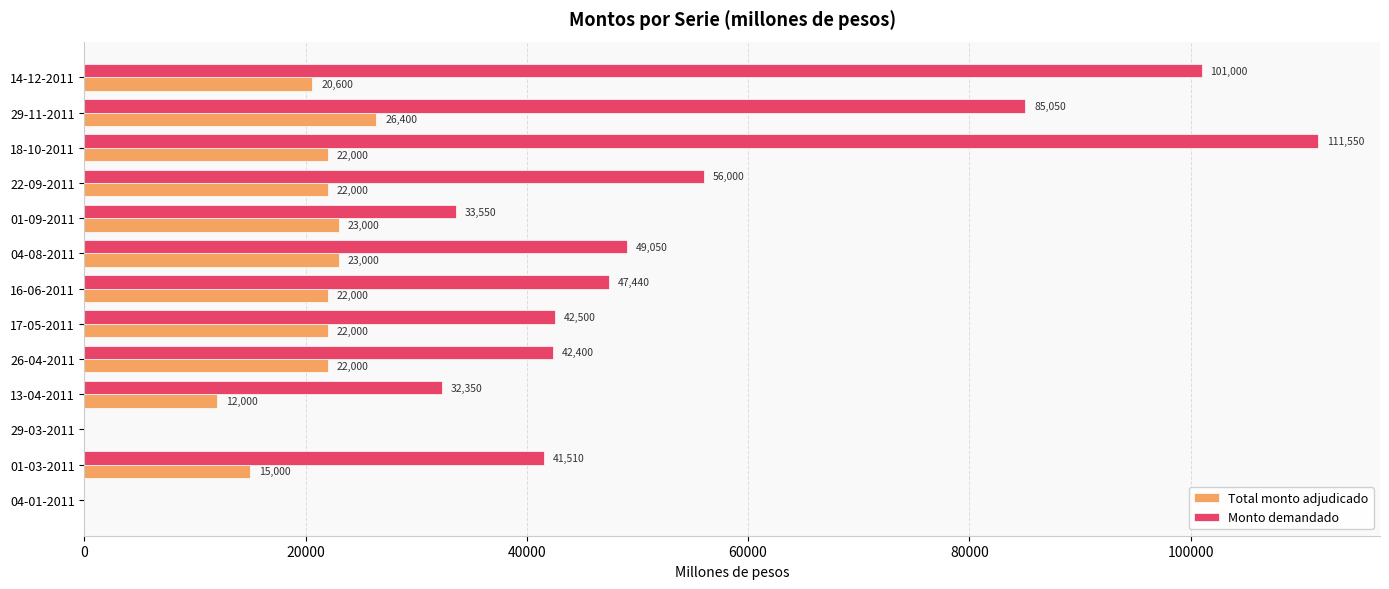

Where is Monto demandado nearest to the value 55775?

22-09-2011